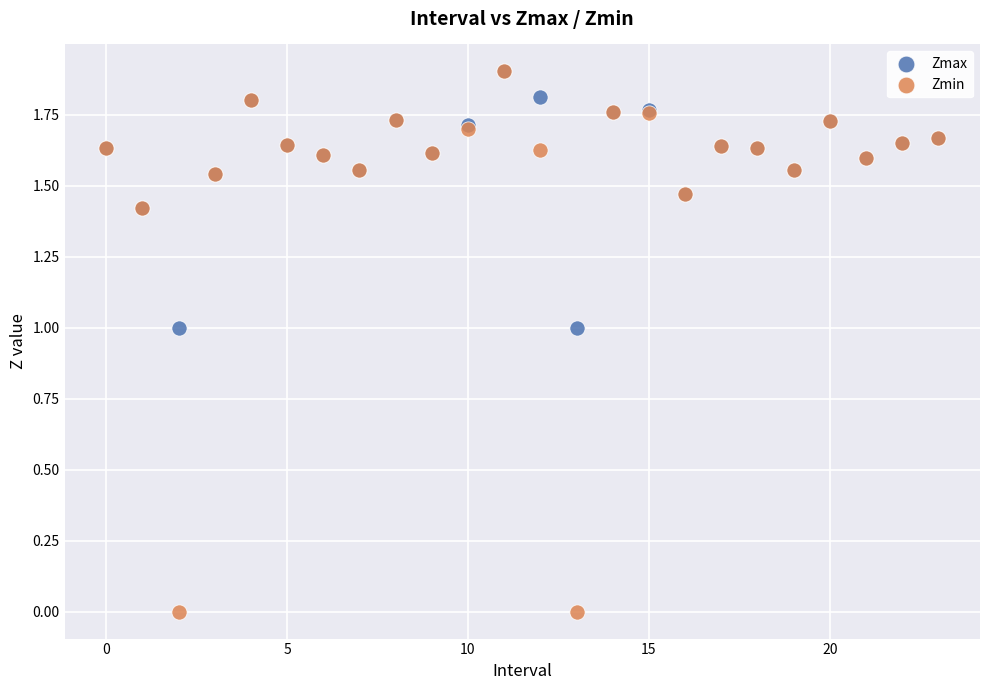

What are all the series names shown in the legend?

Zmax, Zmin